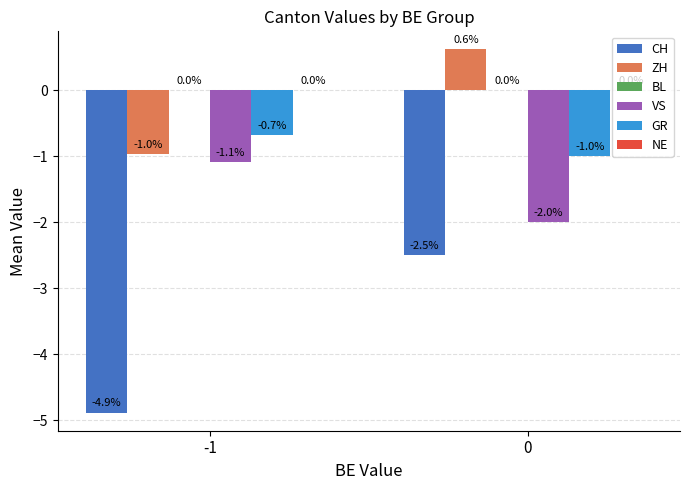

What is the total value across all series at 0?

-4.9